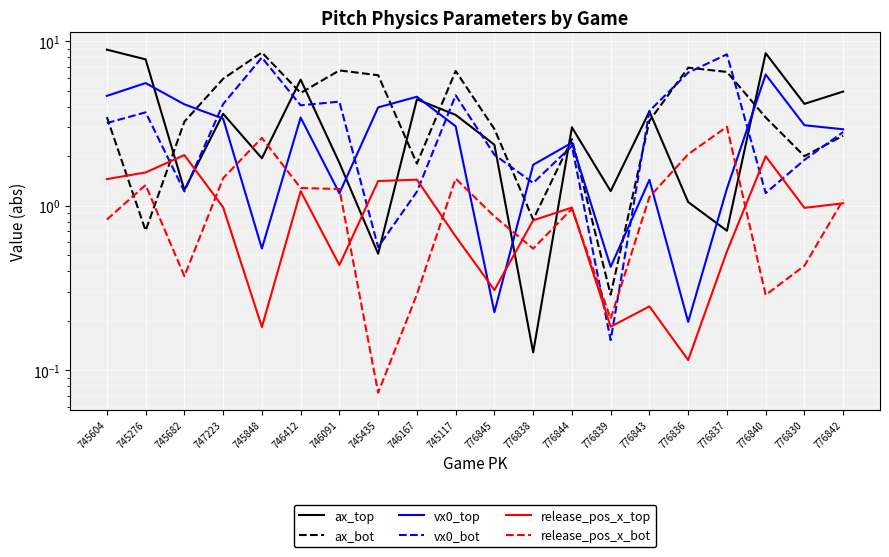

What are all the series names shown in the legend?

ax_top, ax_bot, vx0_top, vx0_bot, release_pos_x_top, release_pos_x_bot